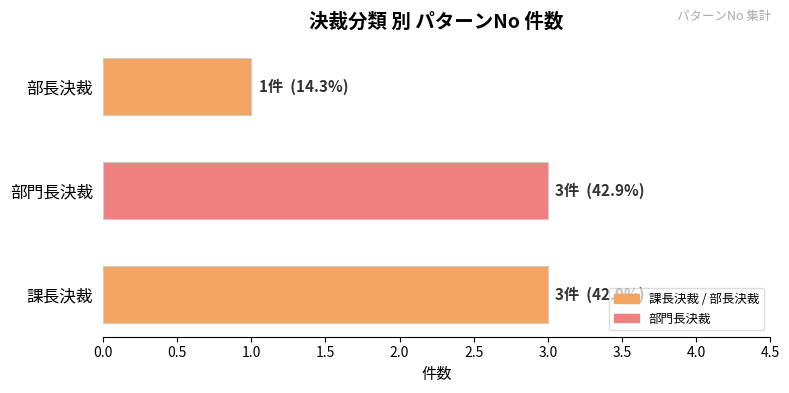

What is the ratio of the value at 部門長決裁 to the value at 課長決裁?

1.0